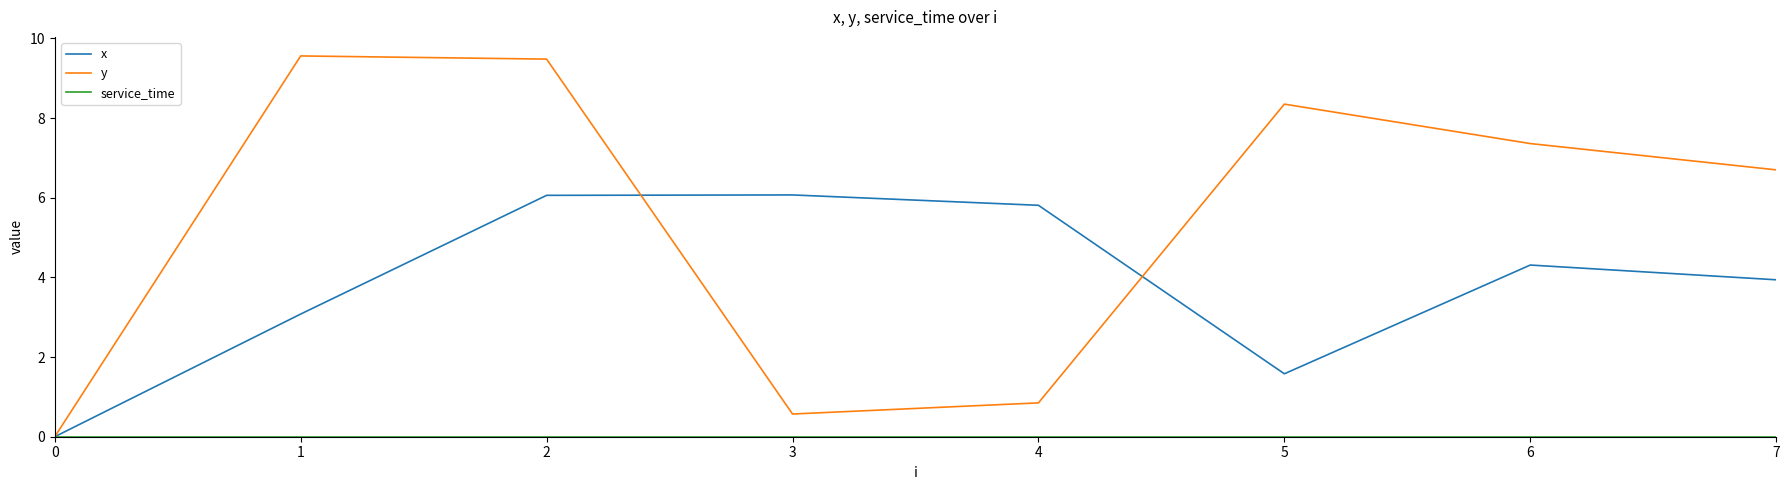

What is the difference between the y values at 2 and 6?

2.1